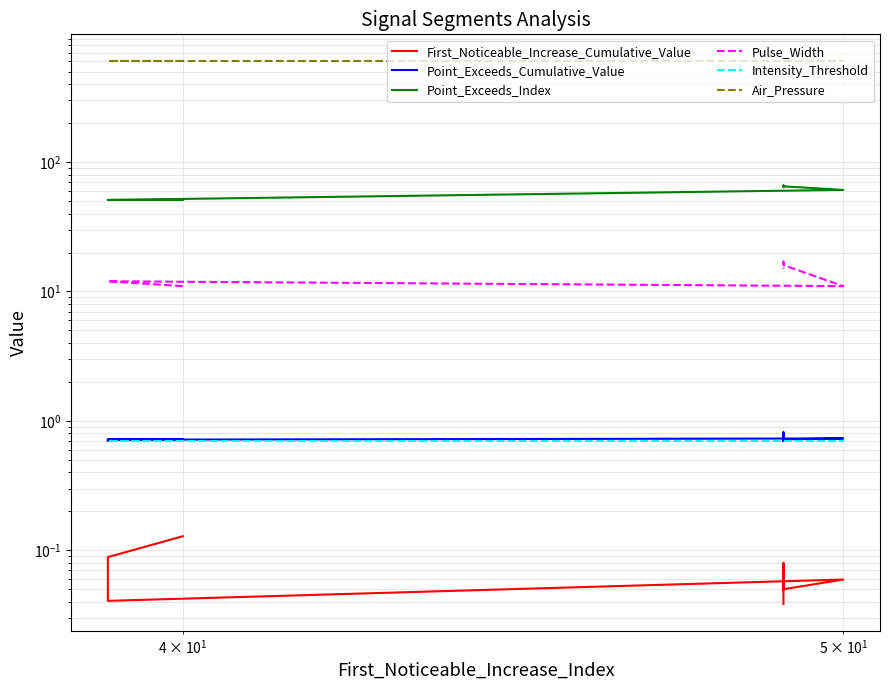

True or false: Air_Pressure and Pulse_Width cross at least once.

False